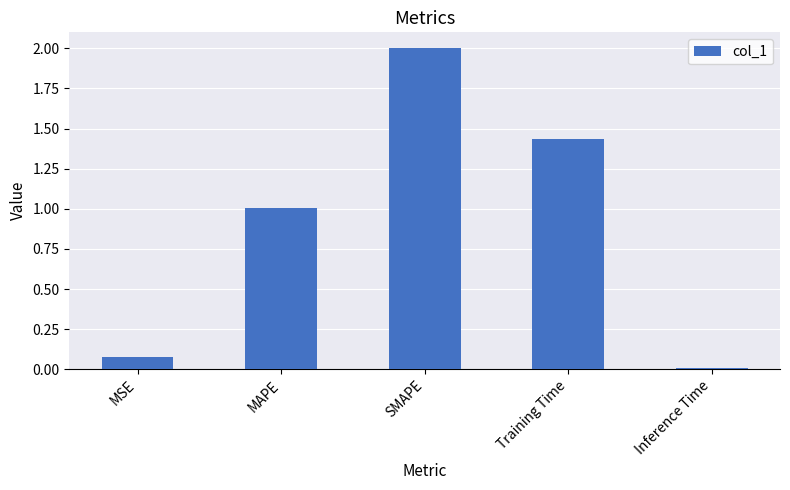

At which label does the data first exceed 1?

MAPE